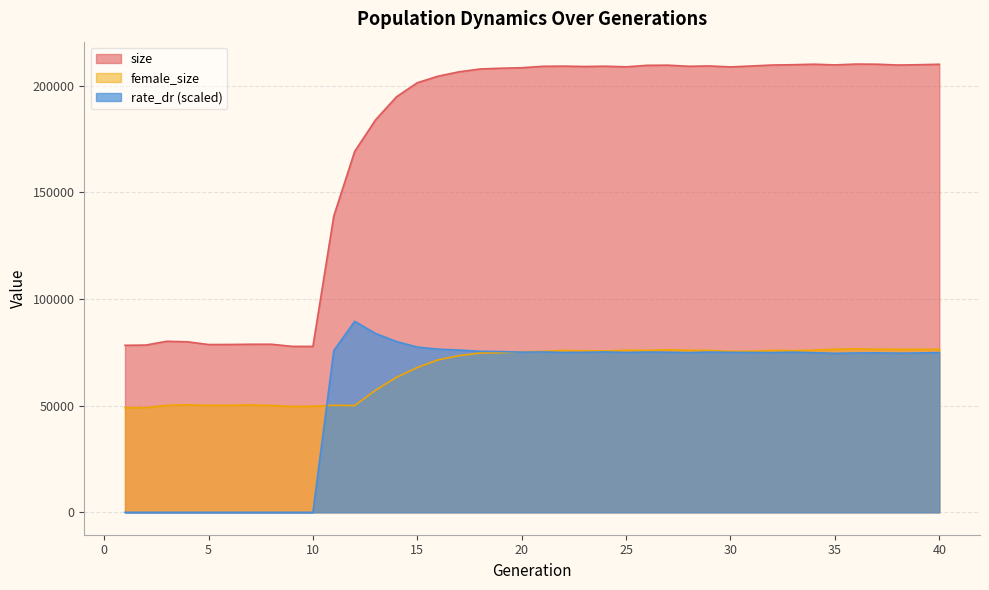

True or false: rate_dr and size intersect in this chart.

False